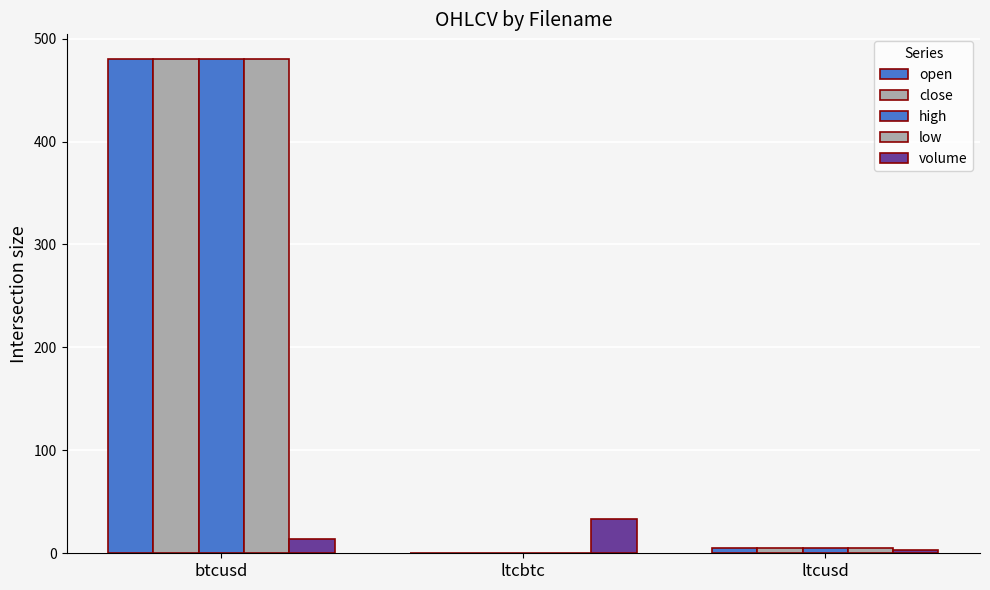

Reading left to right, what are all the values shown in this chart?

open: btcusd=480.1	ltcbtc=0.0	ltcusd=5.2
close: btcusd=479.9	ltcbtc=0.0	ltcusd=5.2
high: btcusd=480.1	ltcbtc=0.0	ltcusd=5.2
low: btcusd=479.9	ltcbtc=0.0	ltcusd=5.2
volume: btcusd=14.3	ltcbtc=33.5	ltcusd=2.9